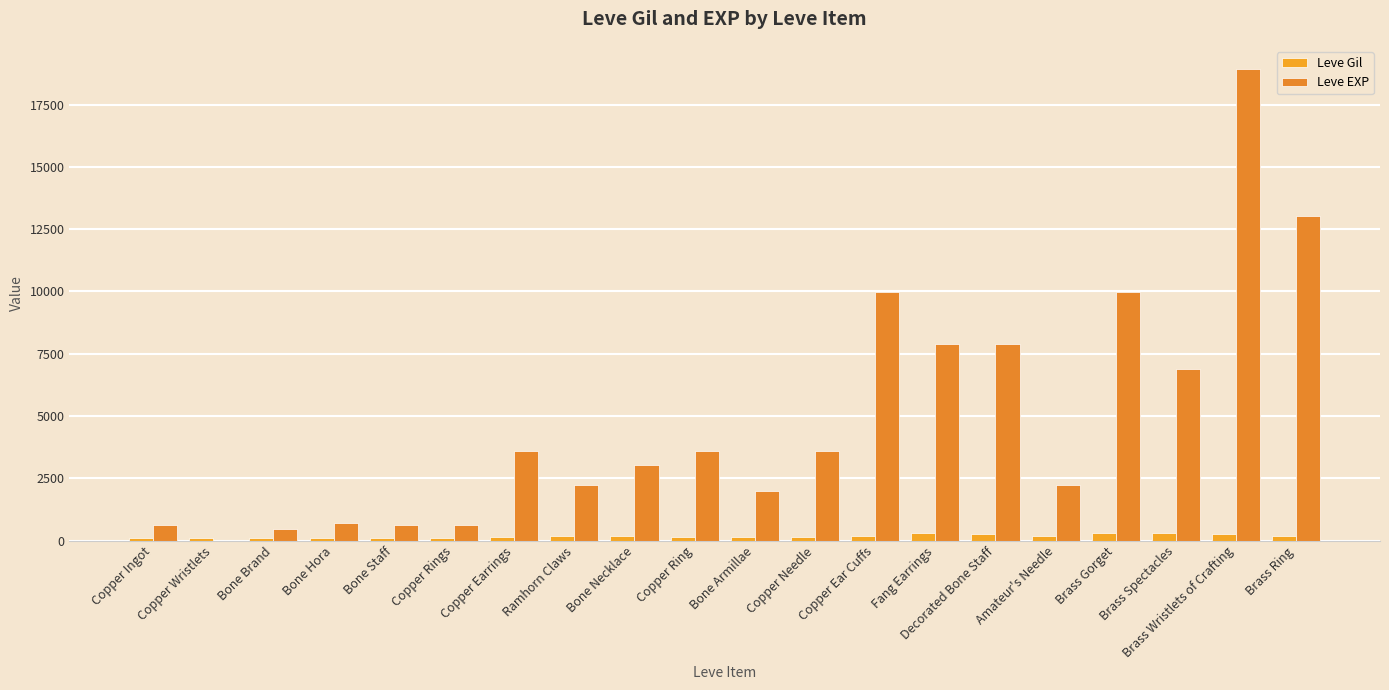

At which category does the chart reach its peak across all series?

Brass Wristlets of Crafting